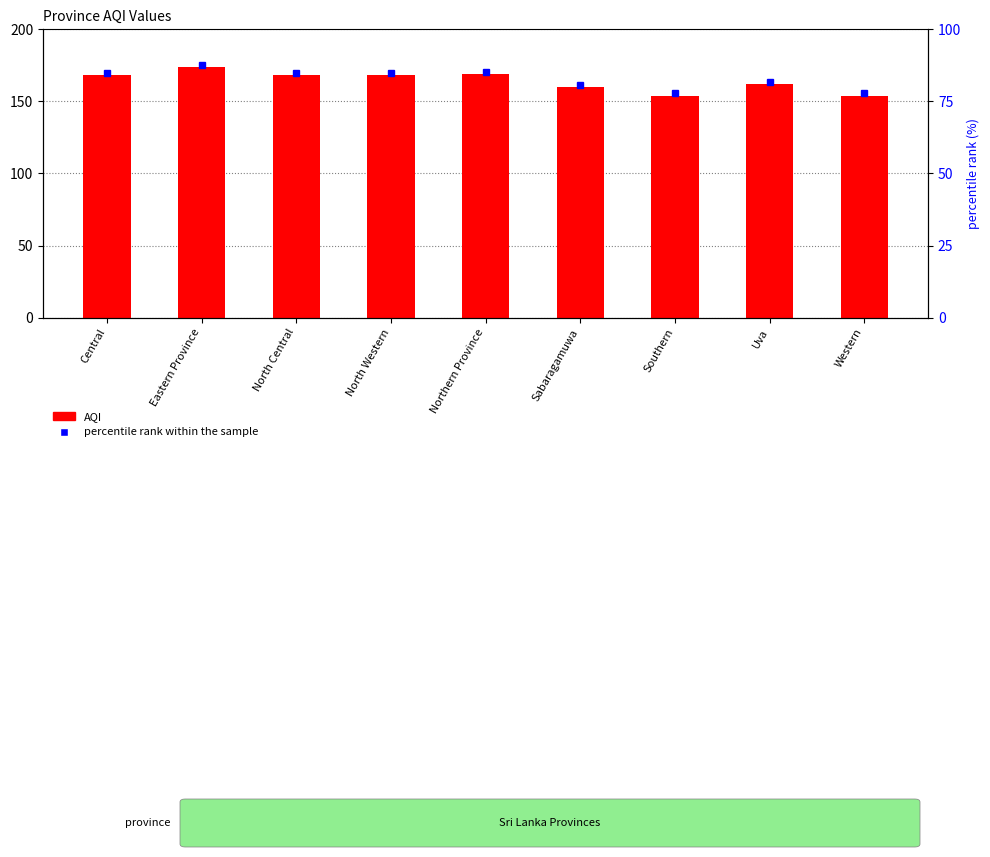

What is the label of the 8th bar from the right?

Eastern Province